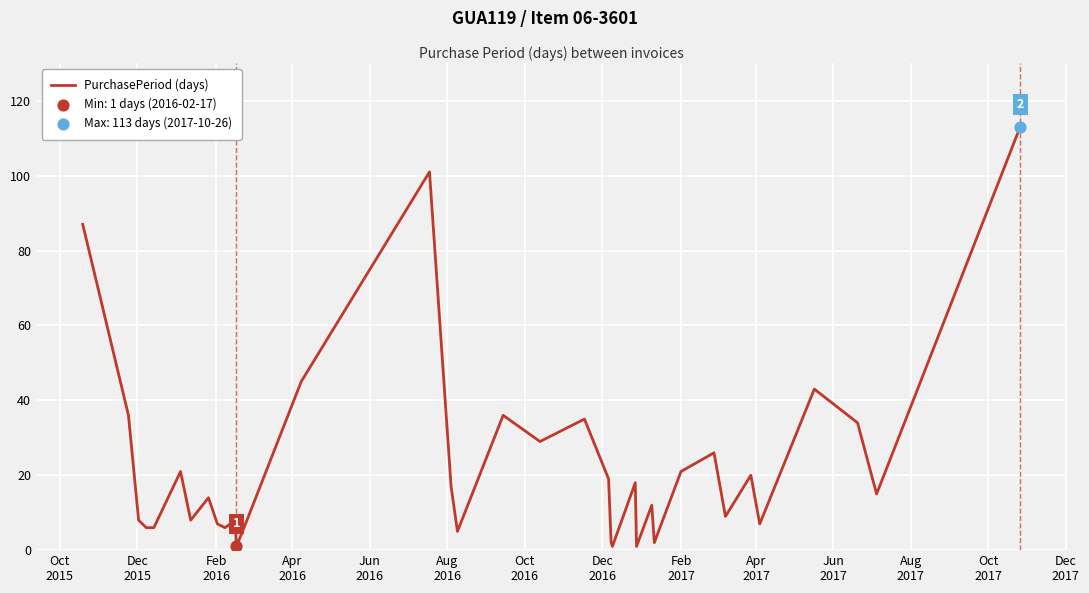

What is the maximum value shown in the chart?

113